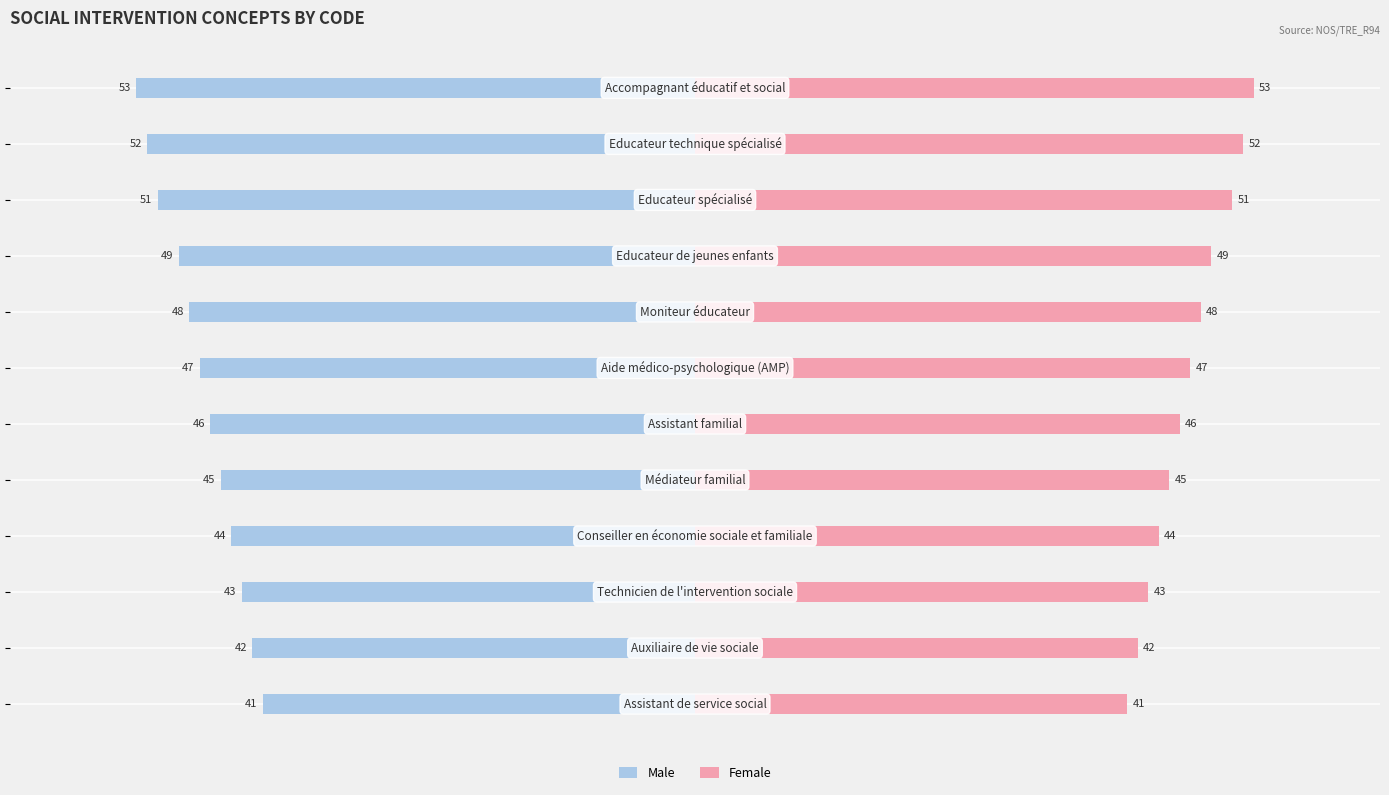

What are all the series names shown in the legend?

Male, Female